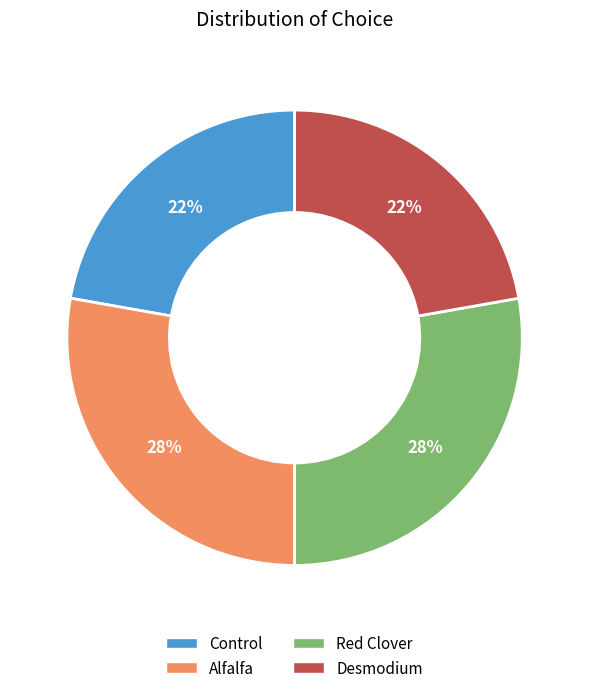

To the nearest percent, what is the combined percentage of Control and Desmodium?

44%